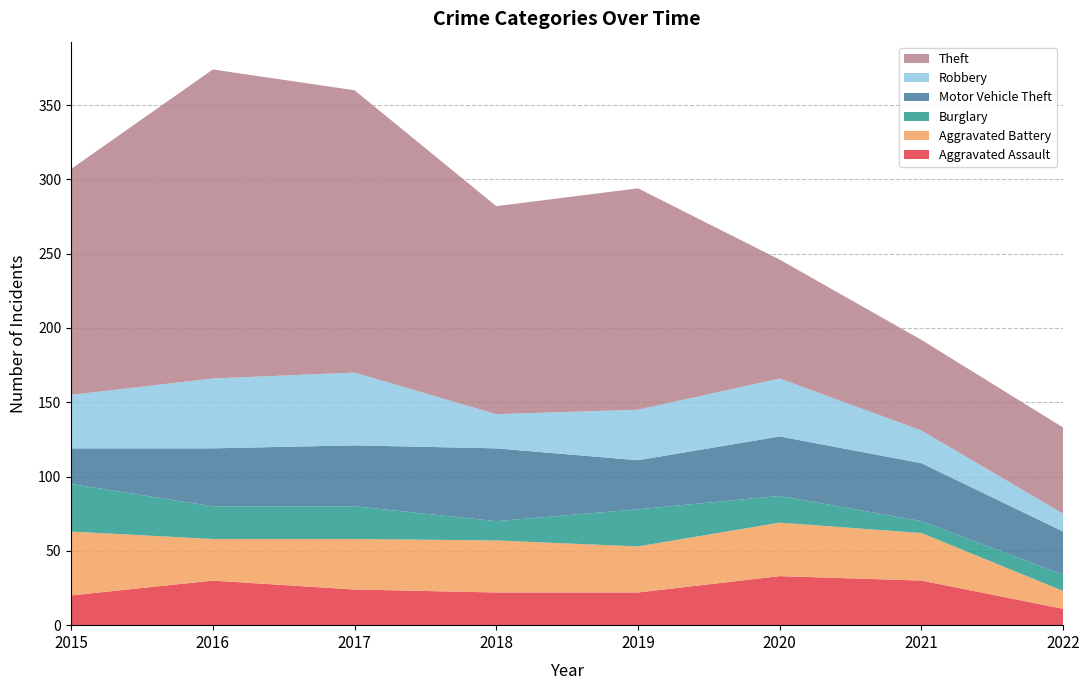

Reading left to right, extract all data points from this chart.

Aggravated Assault: 2015=20	2016=30	2017=24	2018=22	2019=22	2020=33	2021=30	2022=11
Aggravated Battery: 2015=43	2016=28	2017=34	2018=35	2019=31	2020=36	2021=32	2022=12
Burglary: 2015=32	2016=22	2017=22	2018=13	2019=25	2020=18	2021=8	2022=11
Motor Vehicle Theft: 2015=24	2016=39	2017=41	2018=49	2019=33	2020=40	2021=39	2022=29
Robbery: 2015=36	2016=47	2017=49	2018=23	2019=34	2020=39	2021=22	2022=12
Theft: 2015=152	2016=208	2017=190	2018=140	2019=149	2020=80	2021=61	2022=58